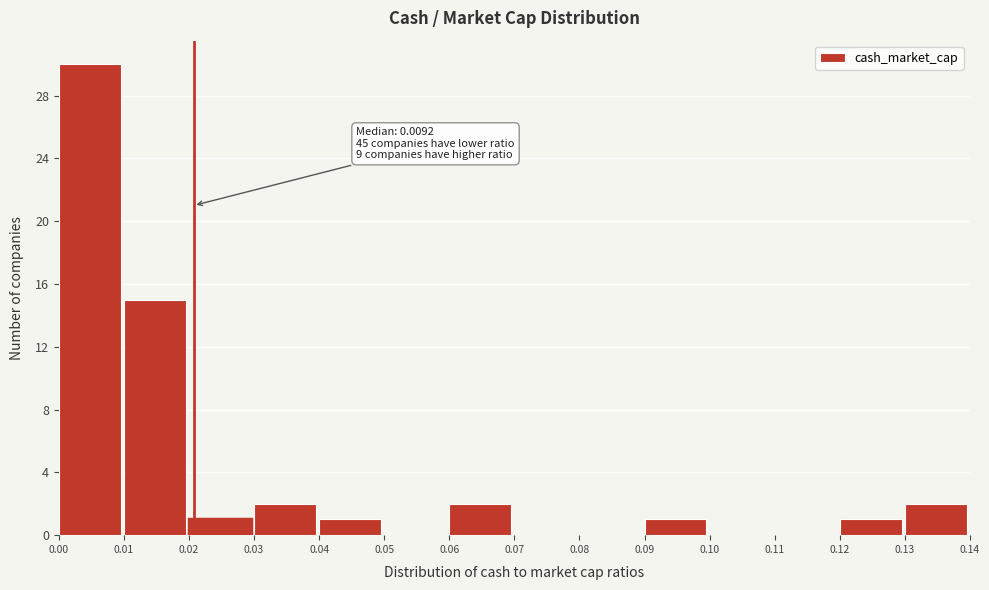

Which range on the x-axis has the tallest bar?

0.00 to 0.01